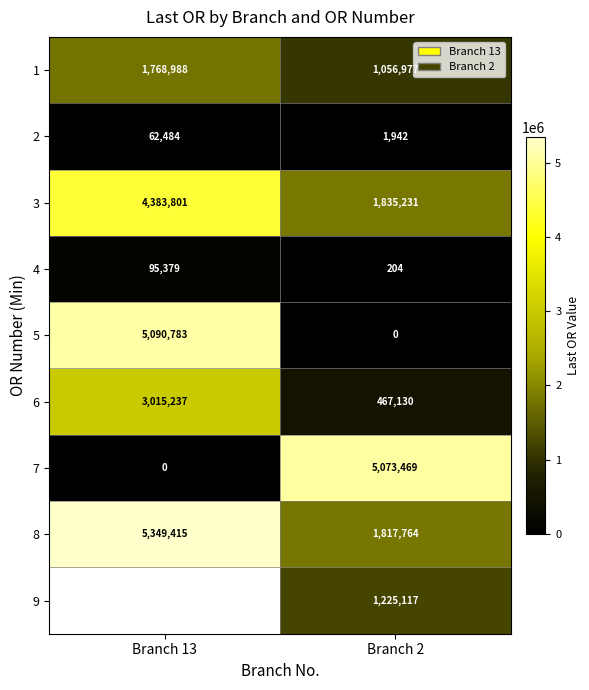

Count the number of categories in the chart.

2